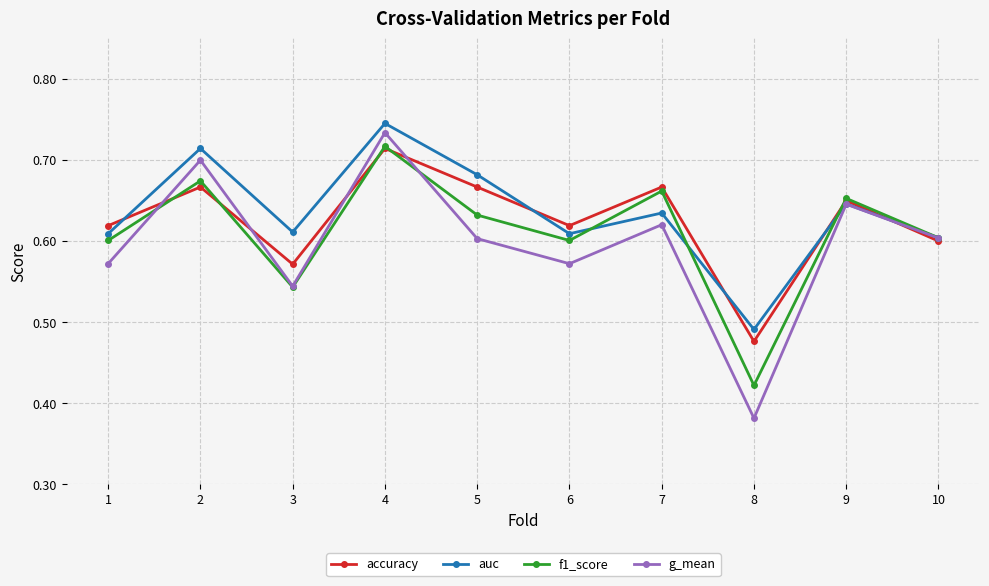

Is the value of auc at 7 greater than the value of f1_score at 1?

Yes